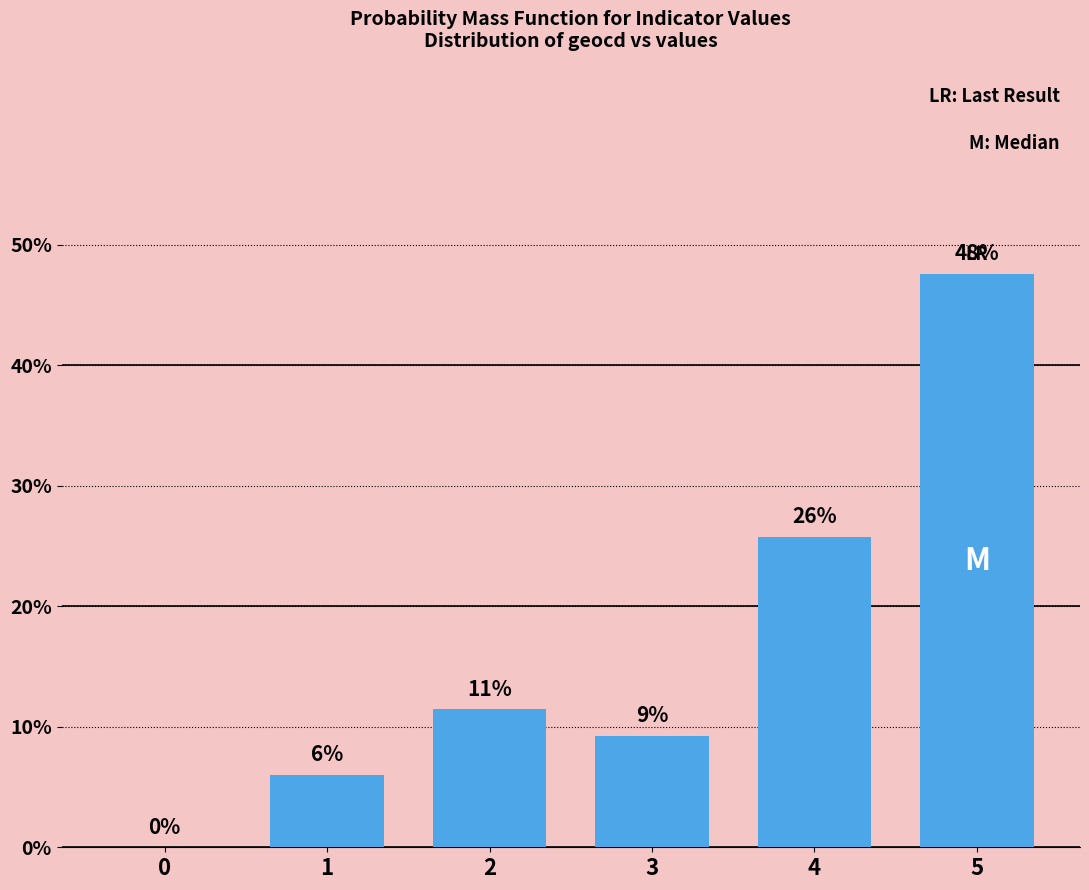

What is the sum of all values?

100.0